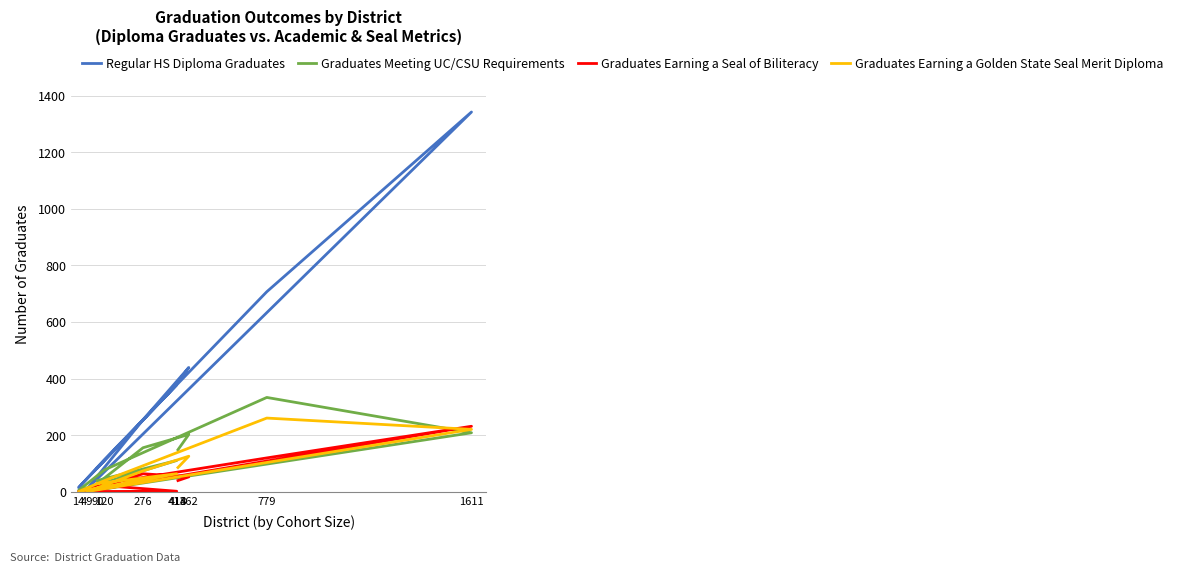

What position from the left is 276?

8